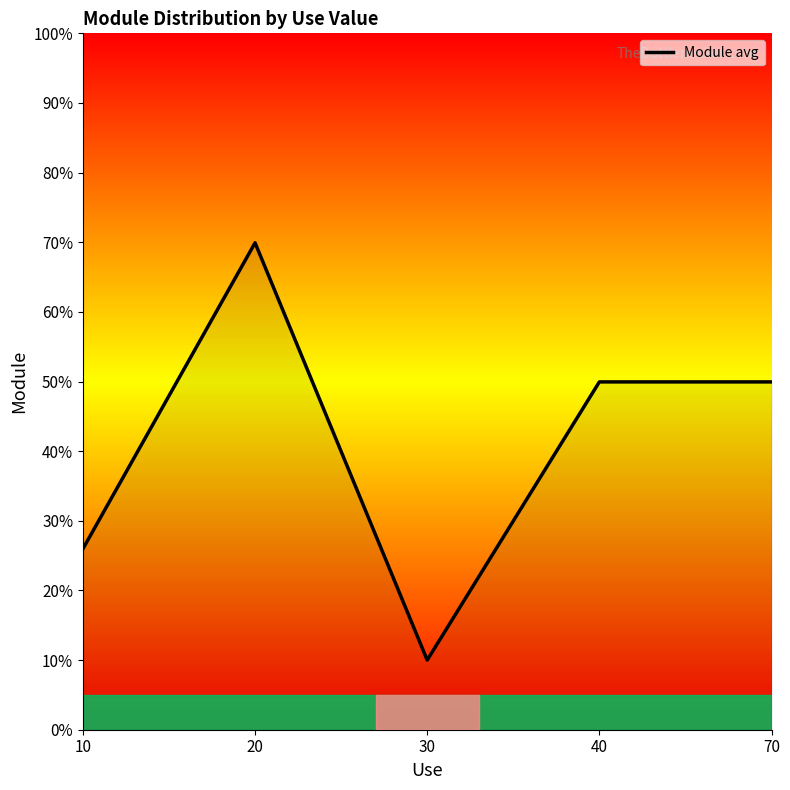

True or false: there are more than 2 points higher than both neighbors.

False